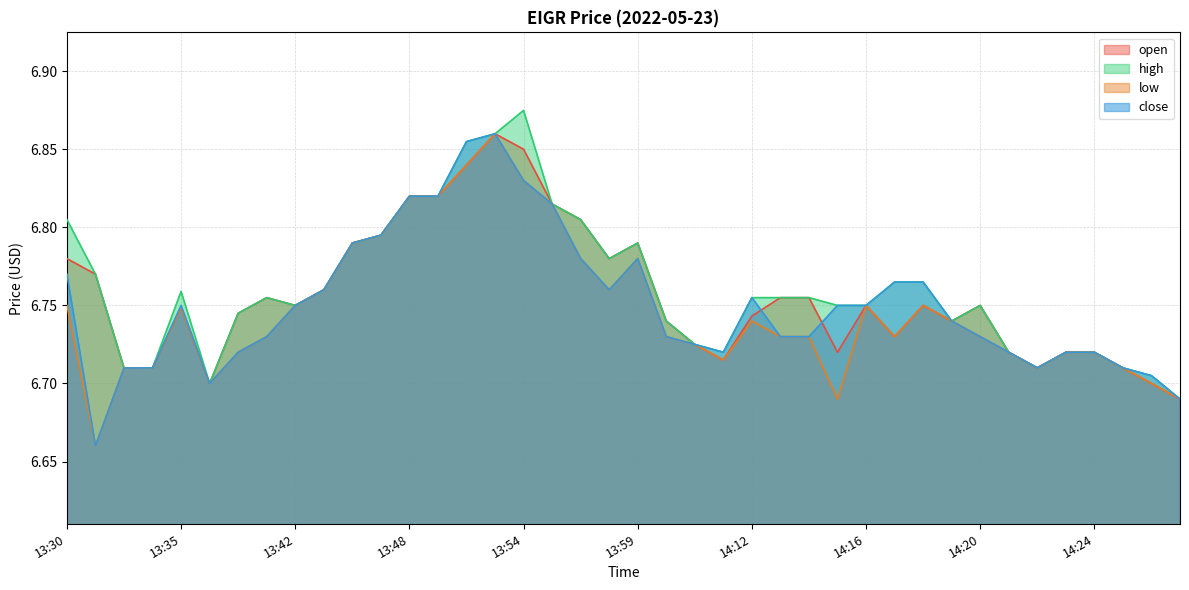

Does the chart display data point markers on the line(s)?

No